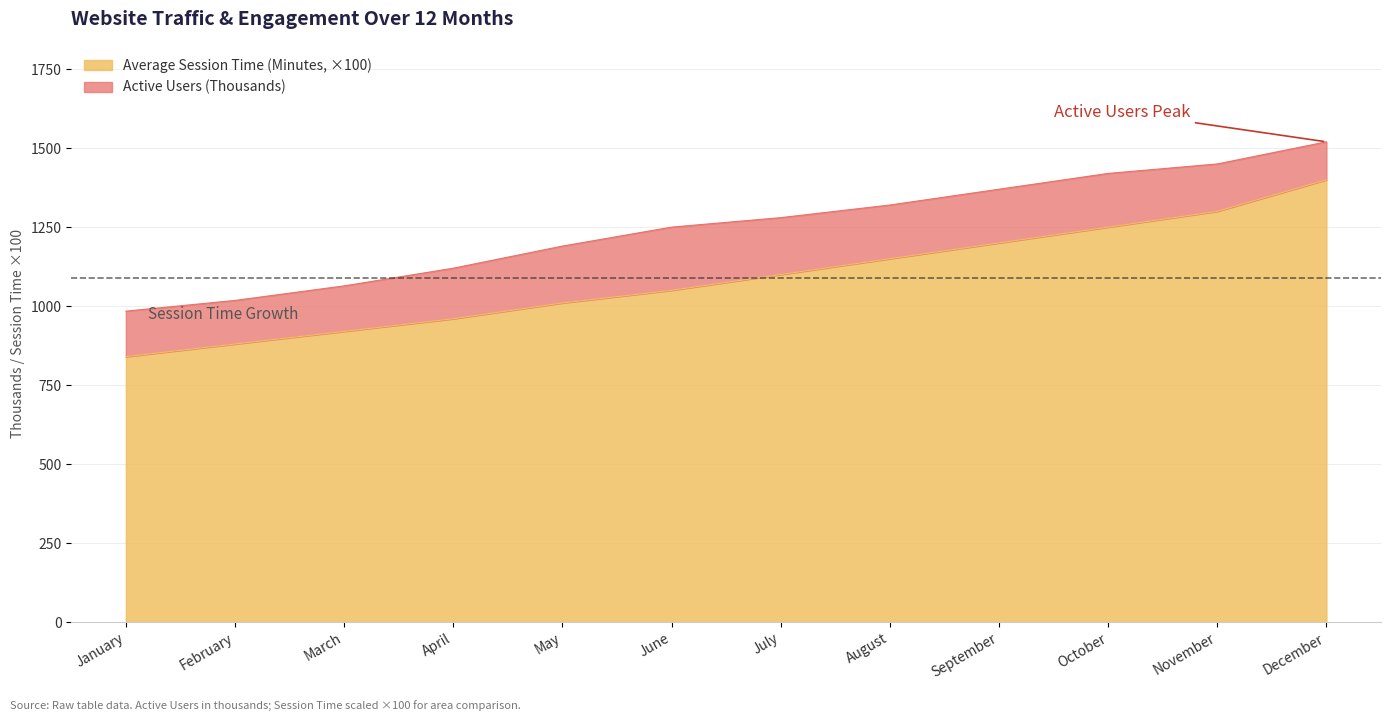

True or false: Active Users (Thousands) has more than 1 interior local peaks.

False